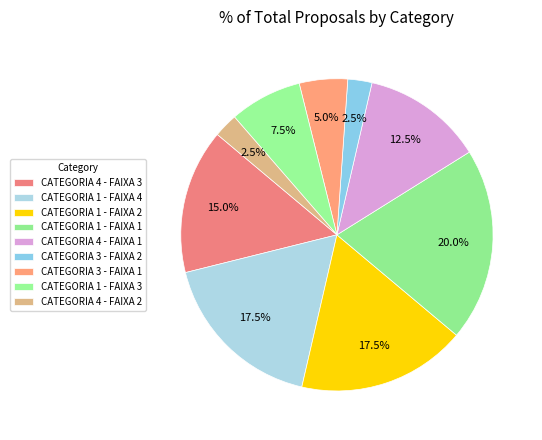

How many segments does this pie chart have?

9